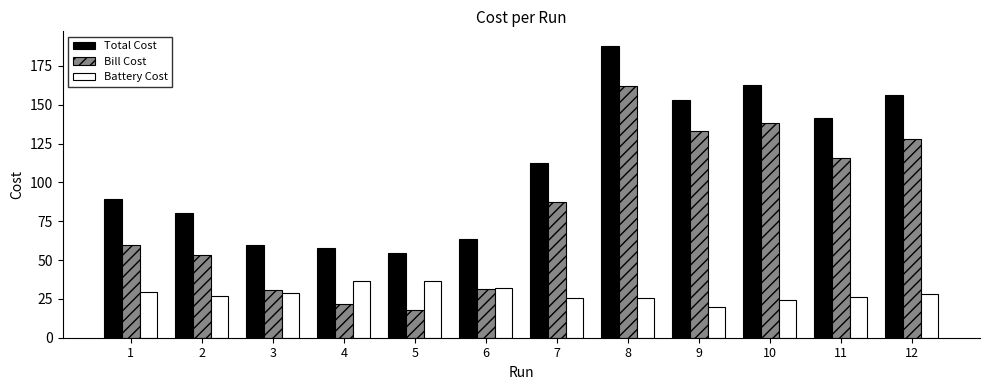

How many data points in Bill Cost are above 87?

6